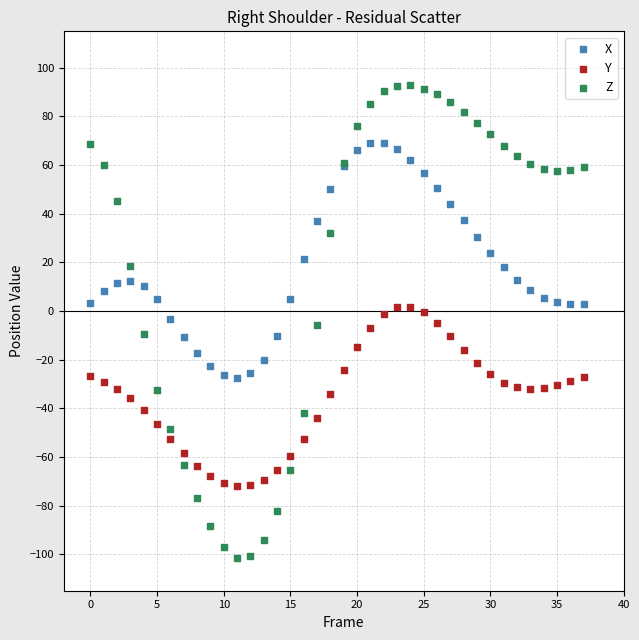

Which series contains the lowest Y value?

Z